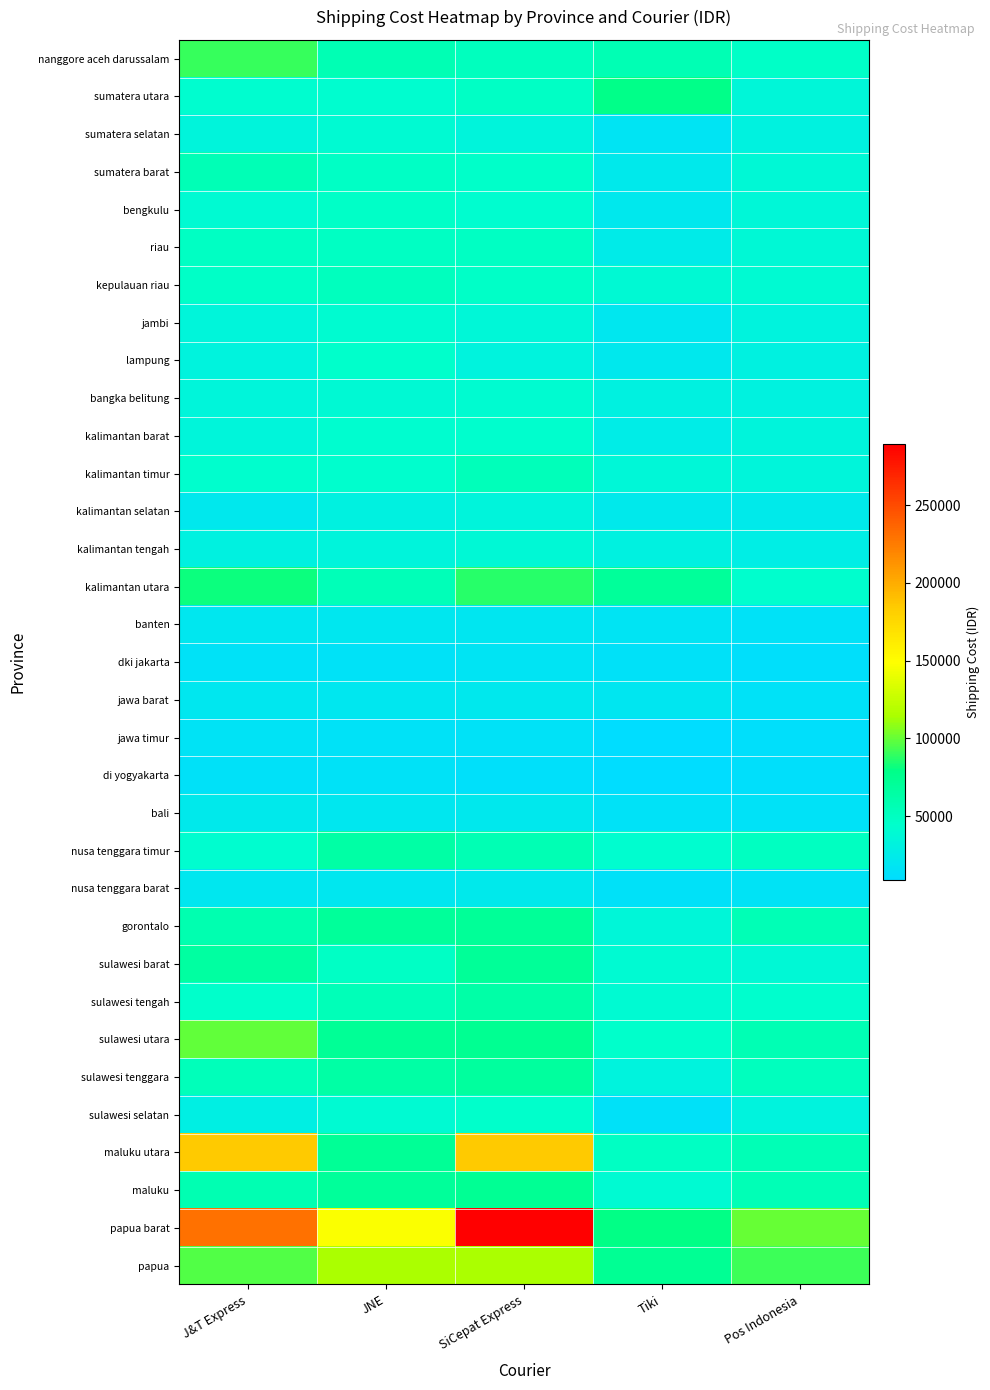

Reading right to left, what are all the values shown in this chart?

nanggore aceh darussalam: Pos Indonesia=47000	Tiki=57000	SiCepat Express=51000	JNE=57000	J&T Express=91000
sumatera utara: Pos Indonesia=35500	Tiki=78000	SiCepat Express=48000	JNE=42000	J&T Express=42000
sumatera selatan: Pos Indonesia=31500	Tiki=17000	SiCepat Express=34000	JNE=40000	J&T Express=34000
sumatera barat: Pos Indonesia=38000	Tiki=23000	SiCepat Express=46000	JNE=48000	J&T Express=56000
bengkulu: Pos Indonesia=37000	Tiki=22000	SiCepat Express=42000	JNE=47000	J&T Express=40000
riau: Pos Indonesia=38500	Tiki=25000	SiCepat Express=49000	JNE=49000	J&T Express=49000
kepulauan riau: Pos Indonesia=40500	Tiki=39000	SiCepat Express=47000	JNE=51000	J&T Express=47000
jambi: Pos Indonesia=32000	Tiki=20000	SiCepat Express=37000	JNE=41000	J&T Express=35000
lampung: Pos Indonesia=30000	Tiki=22000	SiCepat Express=32000	JNE=45000	J&T Express=33000
bangka belitung: Pos Indonesia=31000	Tiki=30000	SiCepat Express=41000	JNE=39000	J&T Express=35000
kalimantan barat: Pos Indonesia=34000	Tiki=26000	SiCepat Express=43000	JNE=42000	J&T Express=35000
kalimantan timur: Pos Indonesia=34500	Tiki=37000	SiCepat Express=53000	JNE=43000	J&T Express=43000
kalimantan selatan: Pos Indonesia=24000	Tiki=23000	SiCepat Express=34000	JNE=30000	J&T Express=22000
kalimantan tengah: Pos Indonesia=27500	Tiki=30000	SiCepat Express=38000	JNE=34000	J&T Express=30000
kalimantan utara: Pos Indonesia=43500	Tiki=70000	SiCepat Express=87000	JNE=54000	J&T Express=82000
banten: Pos Indonesia=15500	Tiki=17000	SiCepat Express=19000	JNE=20000	J&T Express=20000
dki jakarta: Pos Indonesia=11500	Tiki=14000	SiCepat Express=17000	JNE=15000	J&T Express=15000
jawa barat: Pos Indonesia=15500	Tiki=19000	SiCepat Express=22000	JNE=20000	J&T Express=20000
jawa timur: Pos Indonesia=11500	Tiki=9000	SiCepat Express=15000	JNE=15000	J&T Express=16000
di yogyakarta: Pos Indonesia=11500	Tiki=9000	SiCepat Express=13000	JNE=15000	J&T Express=14000
bali: Pos Indonesia=15500	Tiki=15000	SiCepat Express=22000	JNE=20000	J&T Express=23000
nusa tenggara timur: Pos Indonesia=50500	Tiki=42000	SiCepat Express=57000	JNE=64000	J&T Express=42000
nusa tenggara barat: Pos Indonesia=16000	Tiki=14000	SiCepat Express=23000	JNE=21000	J&T Express=20000
gorontalo: Pos Indonesia=56000	Tiki=36000	SiCepat Express=71000	JNE=70000	J&T Express=59000
sulawesi barat: Pos Indonesia=38500	Tiki=40000	SiCepat Express=71000	JNE=48000	J&T Express=66000
sulawesi tengah: Pos Indonesia=43500	Tiki=40000	SiCepat Express=63000	JNE=54000	J&T Express=45000
sulawesi utara: Pos Indonesia=57000	Tiki=45000	SiCepat Express=74000	JNE=72000	J&T Express=99000
sulawesi tenggara: Pos Indonesia=51500	Tiki=33000	SiCepat Express=68000	JNE=64000	J&T Express=53000
sulawesi selatan: Pos Indonesia=32000	Tiki=14000	SiCepat Express=44000	JNE=40000	J&T Express=28000
maluku utara: Pos Indonesia=56000	Tiki=49000	SiCepat Express=184000	JNE=72000	J&T Express=184000
maluku: Pos Indonesia=55500	Tiki=40000	SiCepat Express=73000	JNE=70000	J&T Express=58000
papua barat: Pos Indonesia=100000	Tiki=80000	SiCepat Express=289000	JNE=147000	J&T Express=231000
papua: Pos Indonesia=91500	Tiki=73000	SiCepat Express=115000	JNE=115000	J&T Express=96000